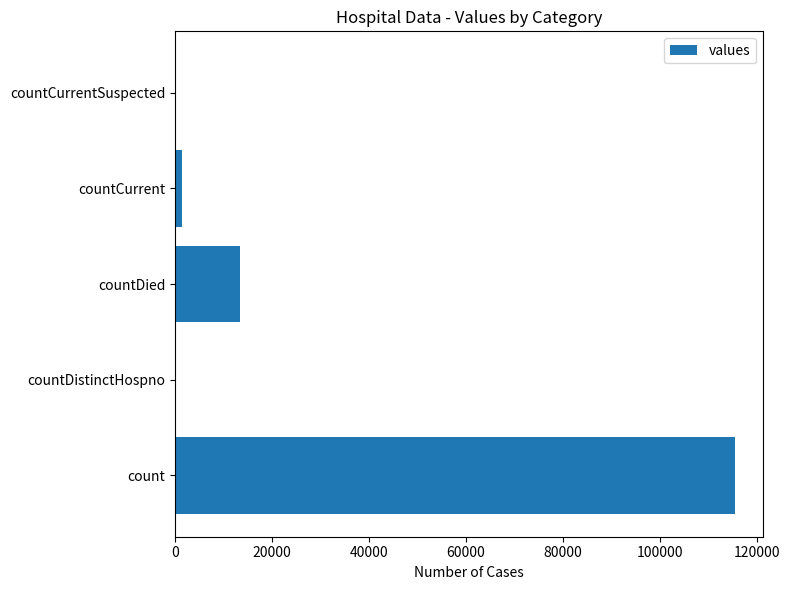

Reading top to bottom, what are all the values shown in this chart?

countCurrentSuspected=0	countCurrent=1383	countDied=13343	countDistinctHospno=0	count=115379